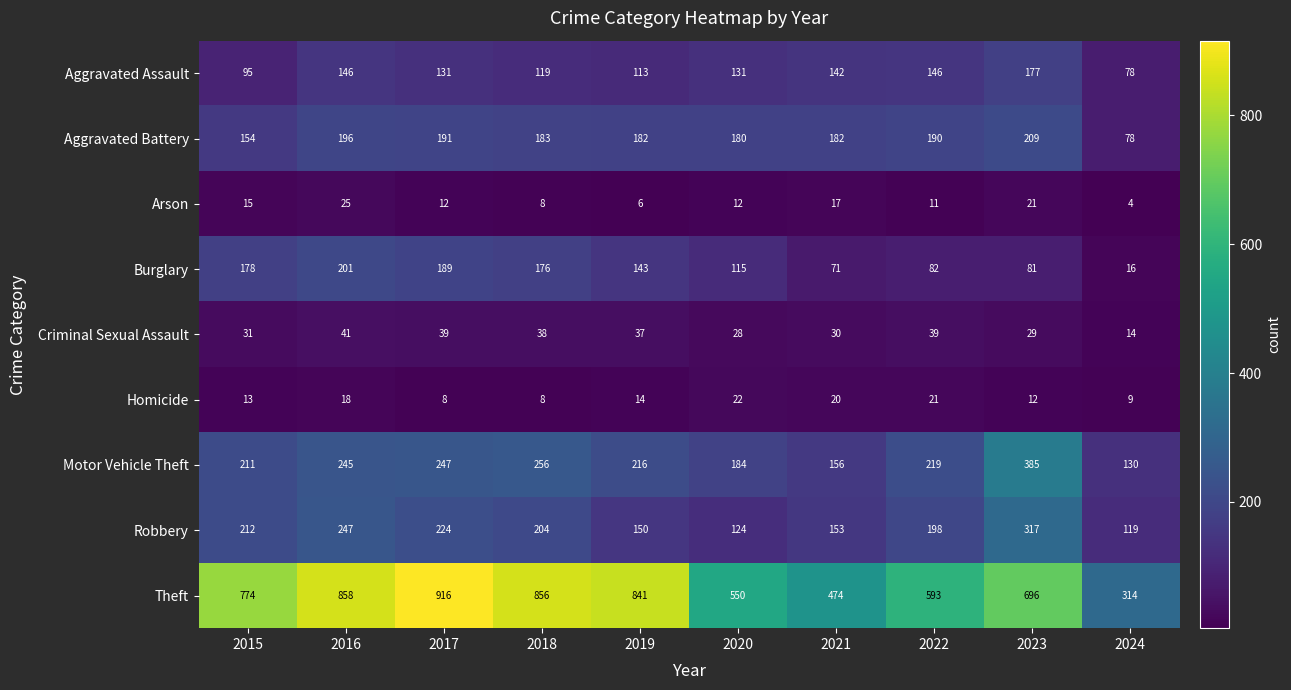

What is the sum of all Homicide values?

145